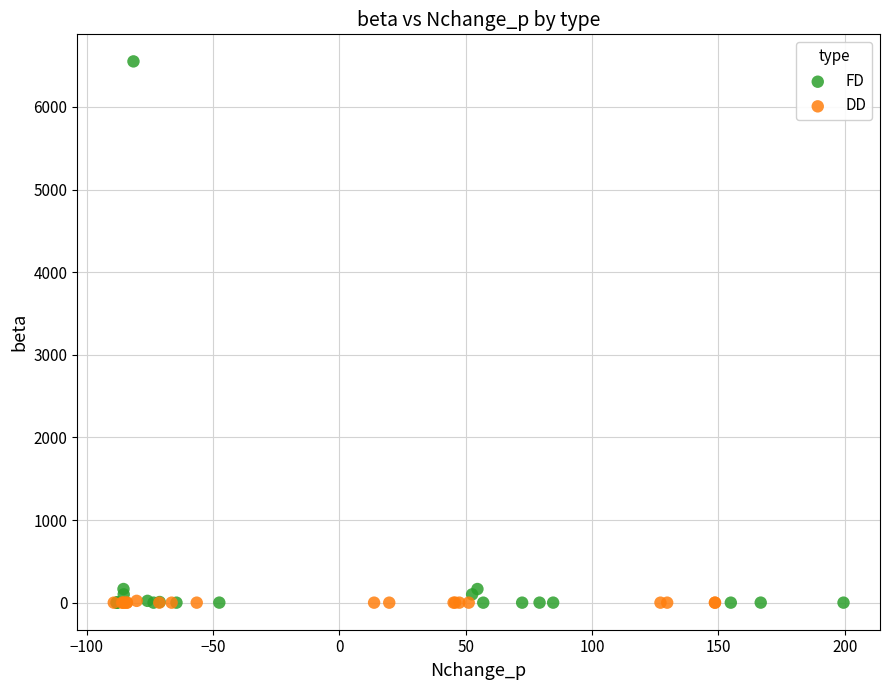

Which series has the widest spread of Y values?

FD